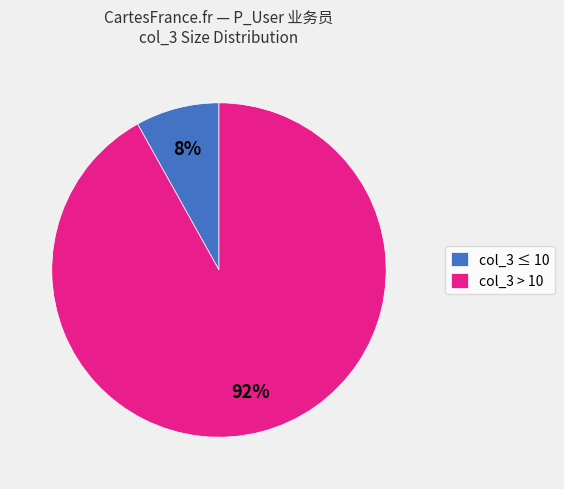

Is it true that col_3 ≤ 10 is 8% of the pie?

True